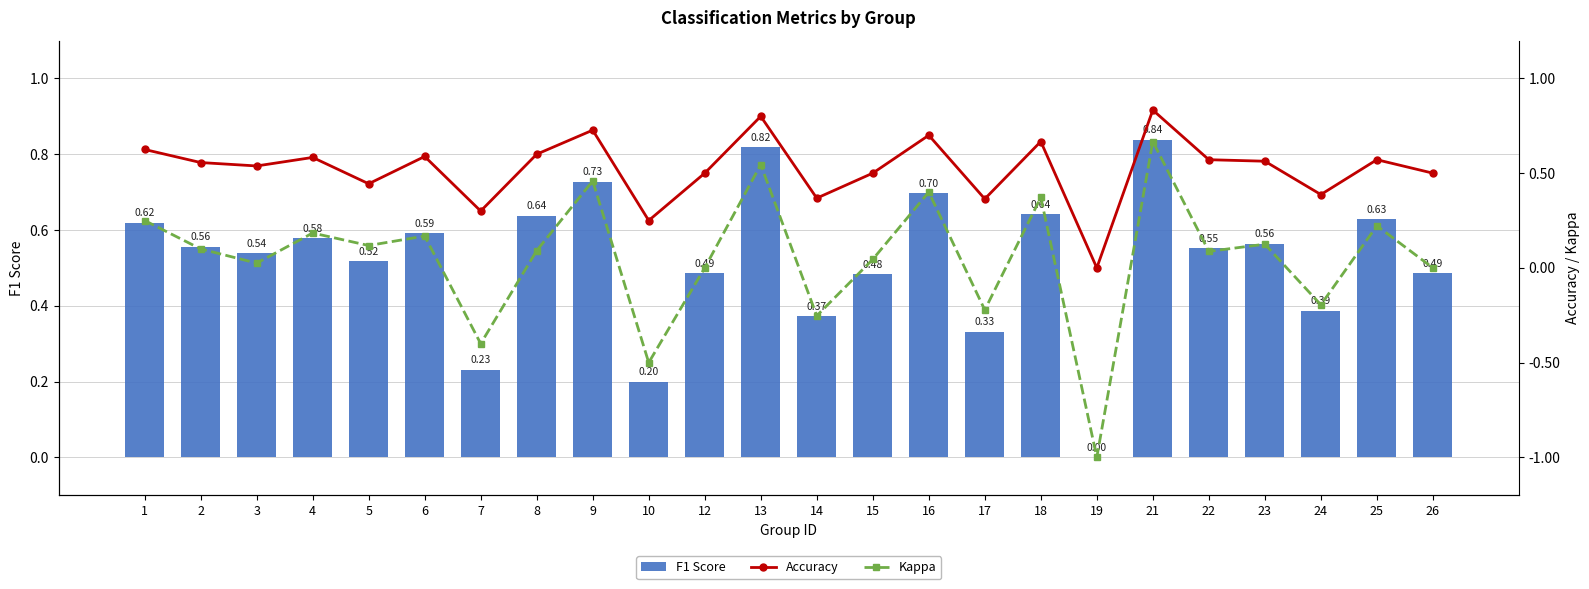

Between 16 and 22, which is larger?

16